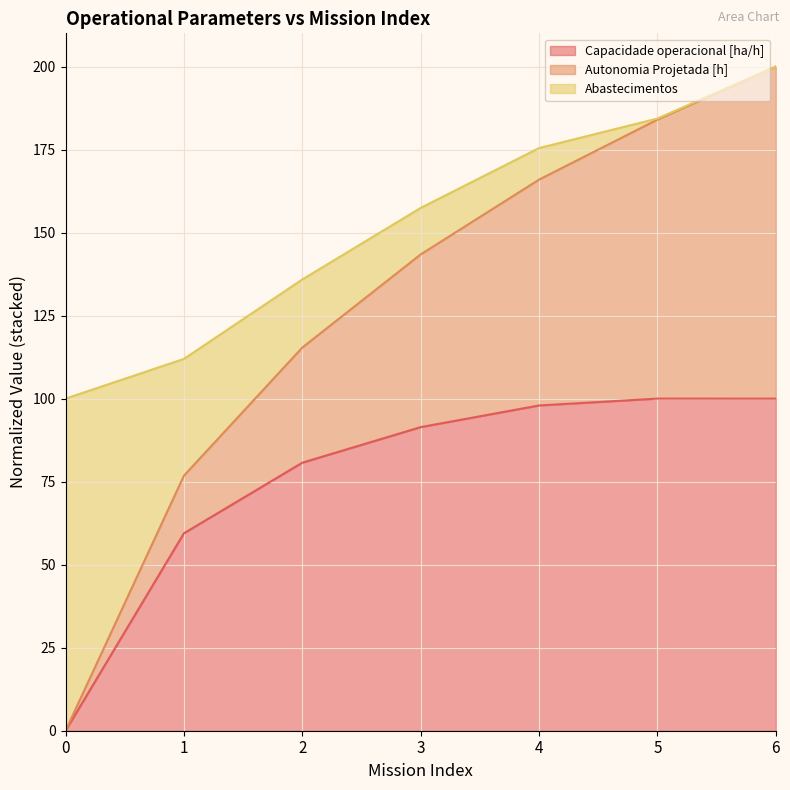

True or false: Capacidade operacional [ha/h] and Autonomia Projetada [h] intersect in this chart.

False